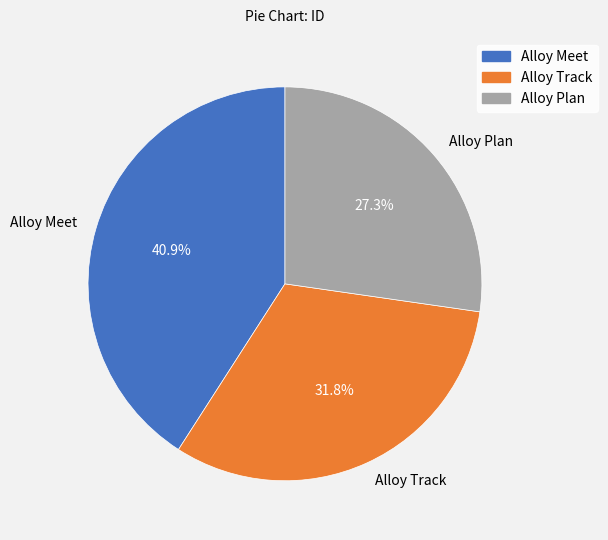

To the nearest percent, what percentage of the pie is Alloy Plan?

27%